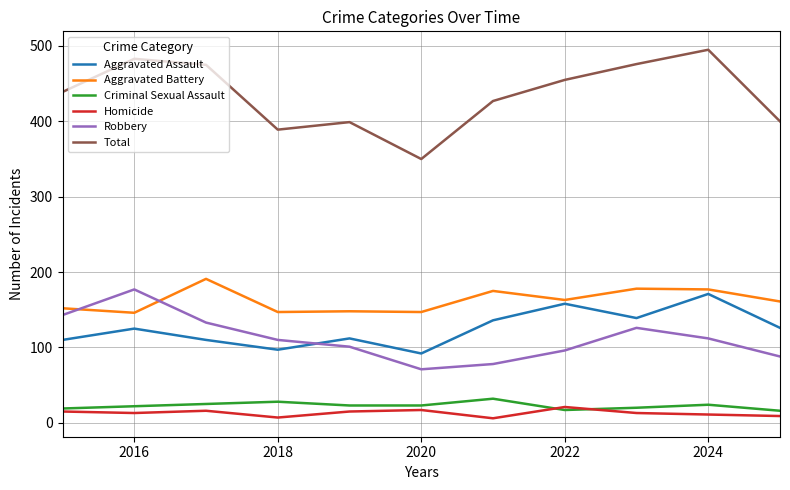

What is the difference between the maximum and minimum values in the Robbery series?

106